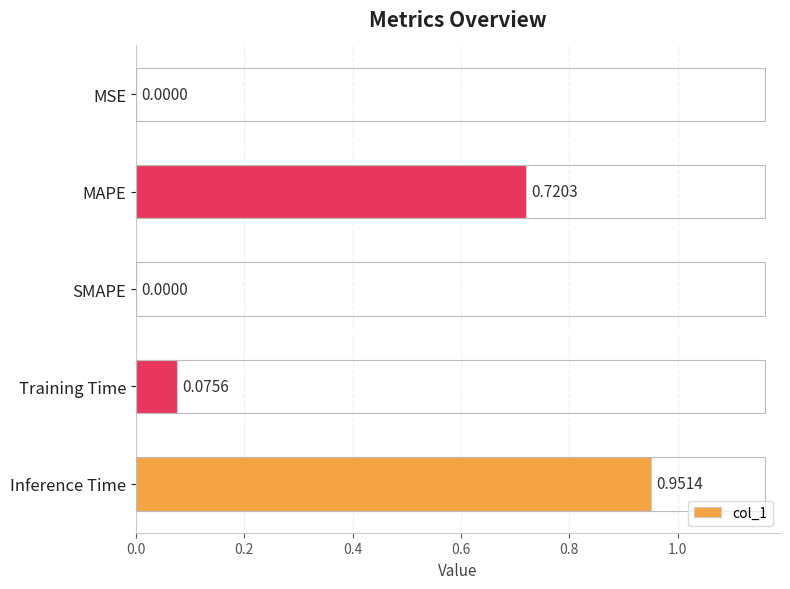

Which label corresponds to the largest value in the chart?

Inference Time